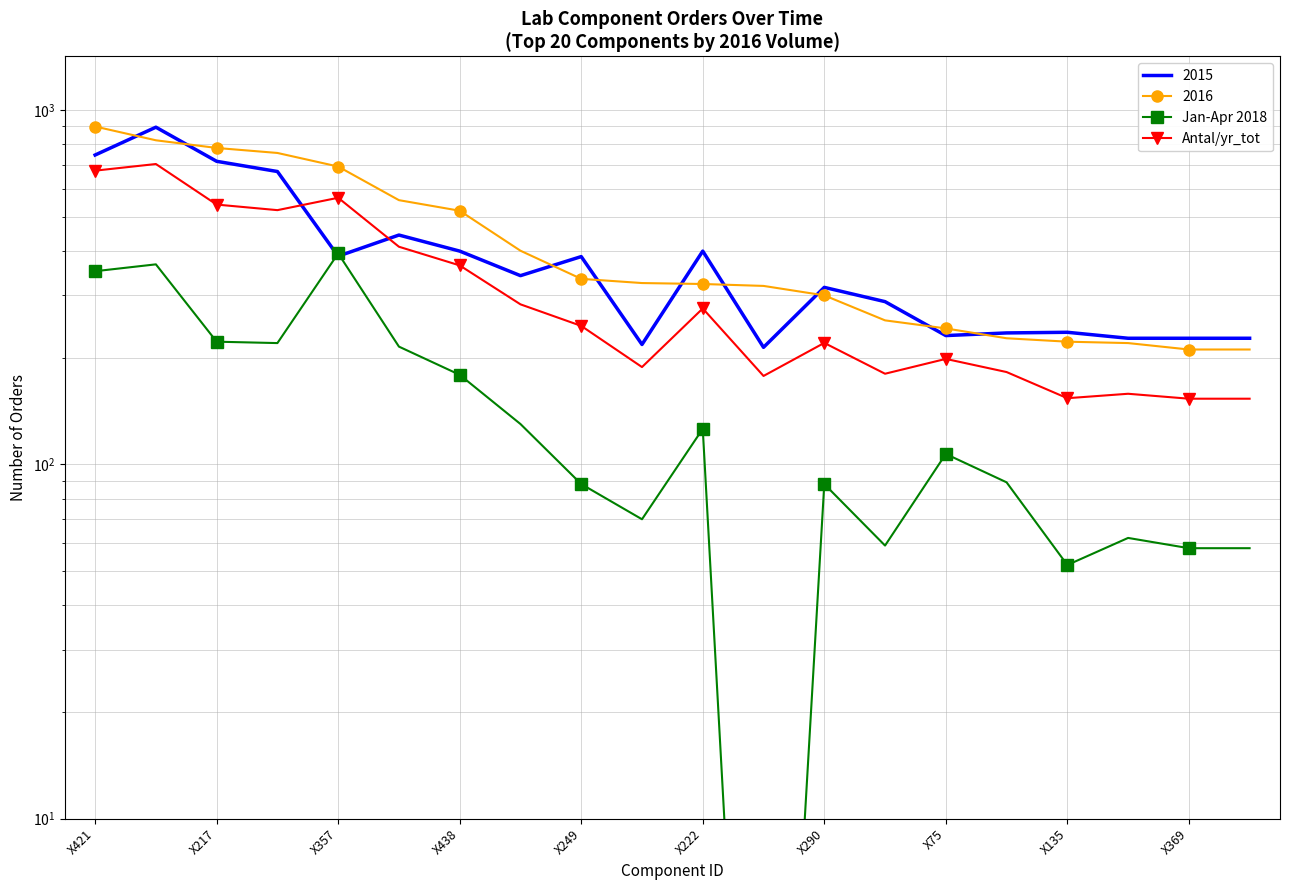

At how many categories does at least one series exceed 185?

13